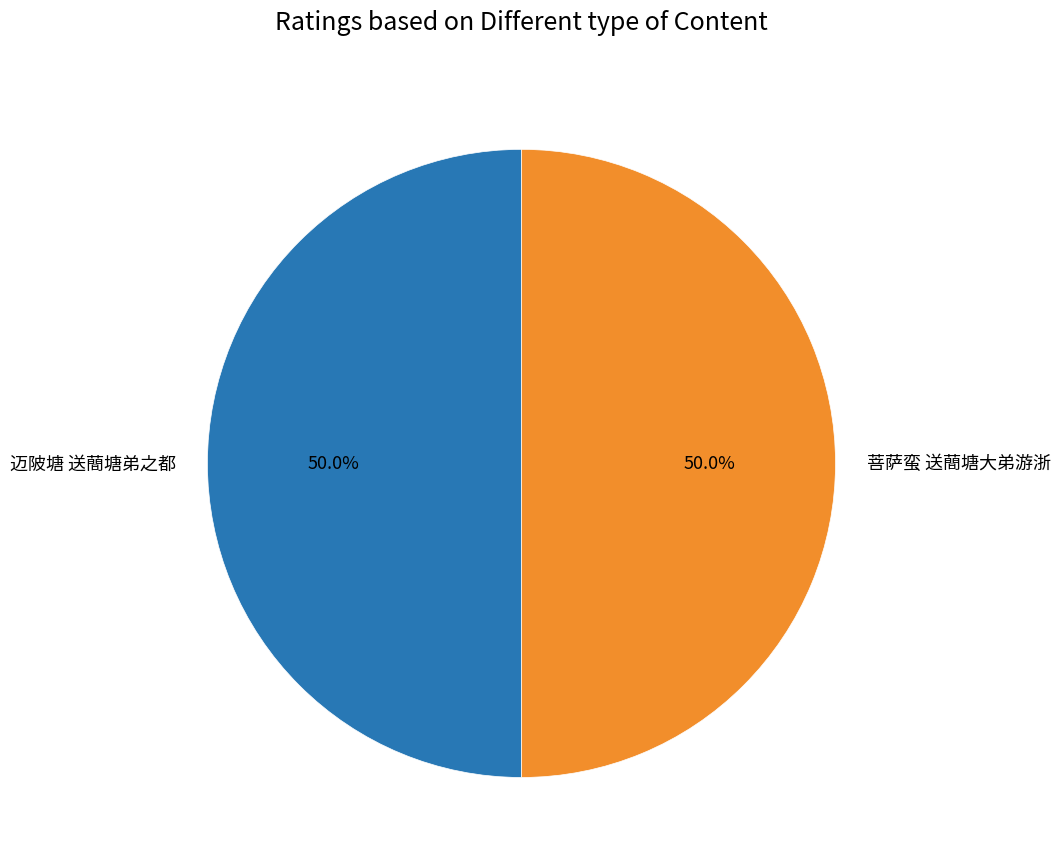

Approximately how many times larger is the value at 菩萨蛮 送蕳塘大弟游浙 compared to 迈陂塘 送蕳塘弟之都?

1.0